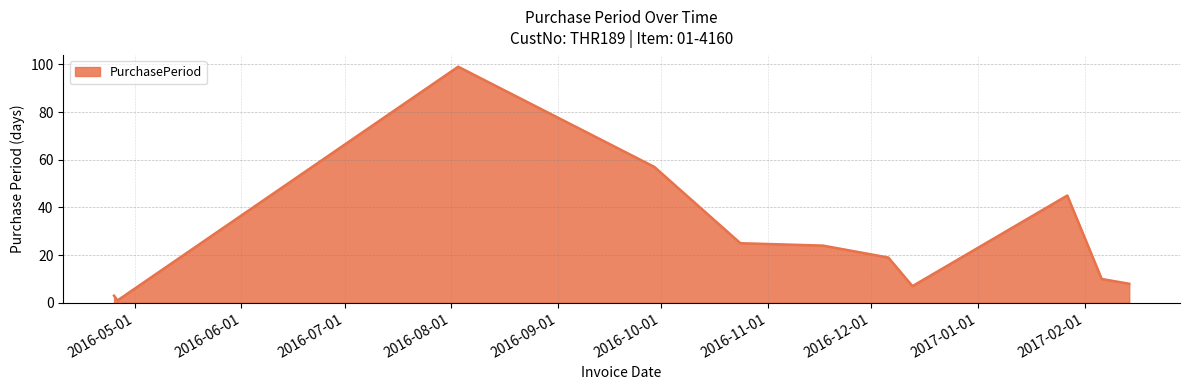

What is the maximum value shown in the chart?

99